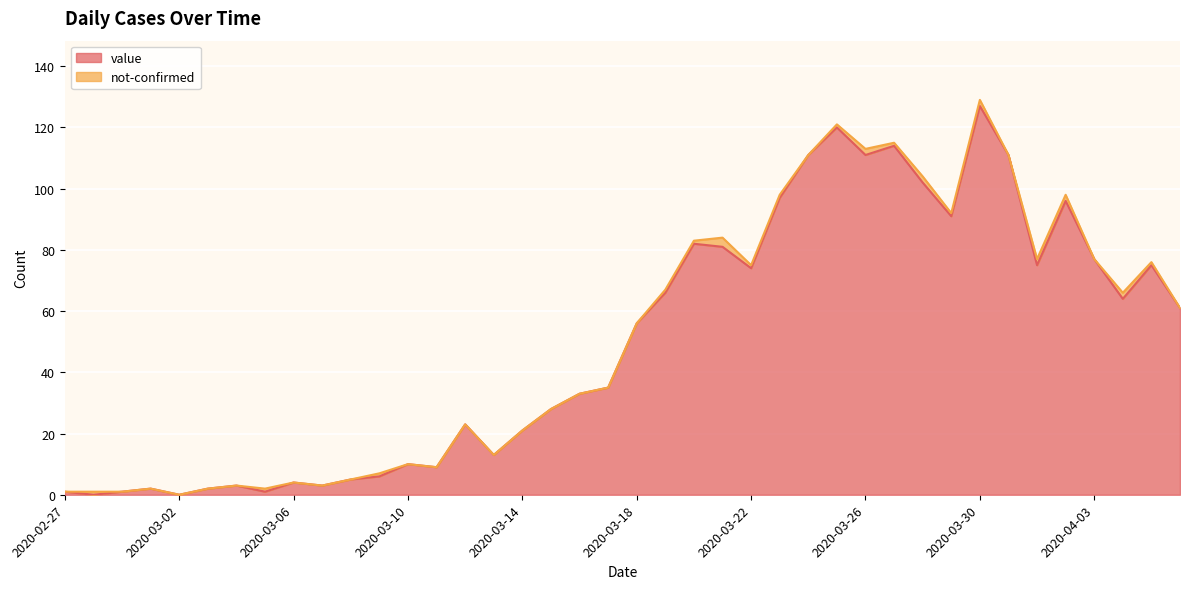

Reading left to right, what are all the values shown in this chart?

2020-02-27=1	2020-02-28=0	2020-02-29=1	2020-03-01=2	2020-03-02=0	2020-03-03=2	2020-03-04=3	2020-03-05=1	2020-03-06=4	2020-03-07=3	2020-03-08=5	2020-03-09=6	2020-03-10=10	2020-03-11=9	2020-03-12=23	2020-03-13=13	2020-03-14=21	2020-03-15=28	2020-03-16=33	2020-03-17=35	2020-03-18=56	2020-03-19=66	2020-03-20=82	2020-03-21=81	2020-03-22=74	2020-03-23=97	2020-03-24=111	2020-03-25=120	2020-03-26=111	2020-03-27=114	2020-03-28=102	2020-03-29=91	2020-03-30=127	2020-03-31=111	2020-04-01=75	2020-04-02=96	2020-04-03=77	2020-04-04=64	2020-04-05=75	2020-04-06=61